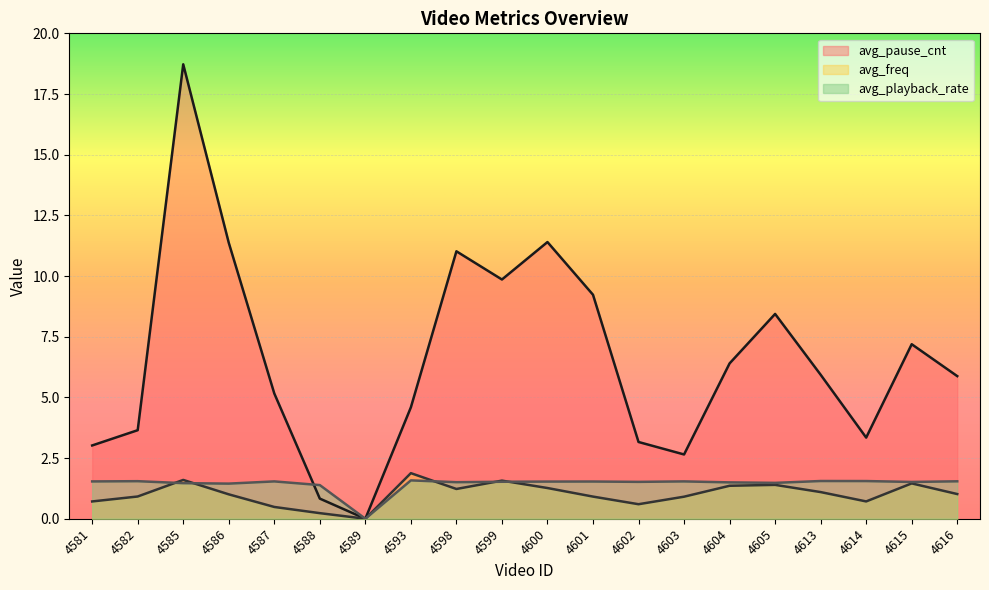

Reading right to left, transcribe all the data shown in this chart.

avg_pause_cnt: 5.9	7.2	3.3	5.9	8.4	6.4	2.6	3.2	9.2	11.4	9.9	11.0	4.6	0.0	0.8	5.2	11.4	18.7	3.6	3.0
avg_freq: 1.0	1.5	0.7	1.1	1.4	1.4	0.9	0.6	0.9	1.3	1.6	1.2	1.9	0.0	0.2	0.5	1.0	1.6	0.9	0.7
avg_playback_rate: 1.5	1.5	1.6	1.6	1.5	1.5	1.5	1.5	1.5	1.5	1.5	1.5	1.6	0.0	1.4	1.5	1.4	1.5	1.5	1.5